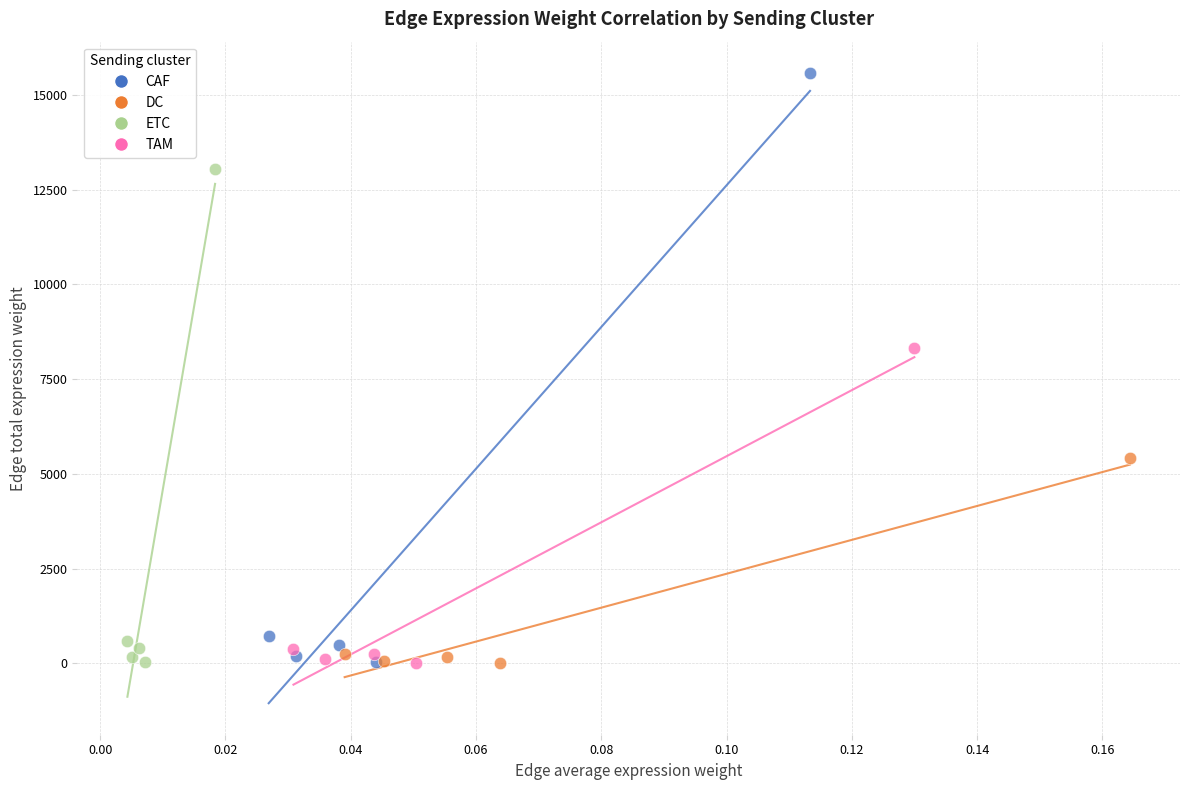

Which series has the largest Y range (max minus min)?

CAF